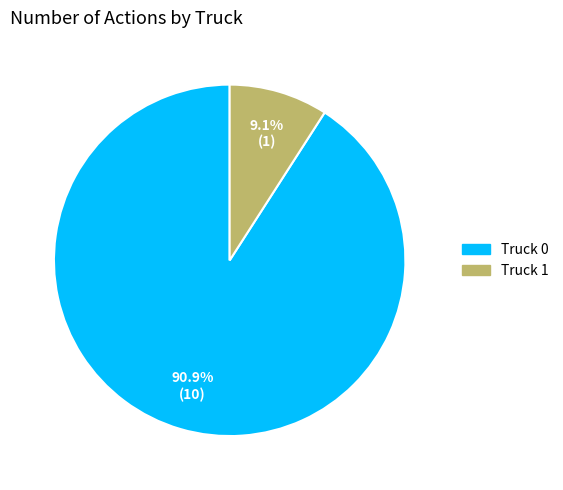

Is it true that Truck 1 is 4% of the pie?

False